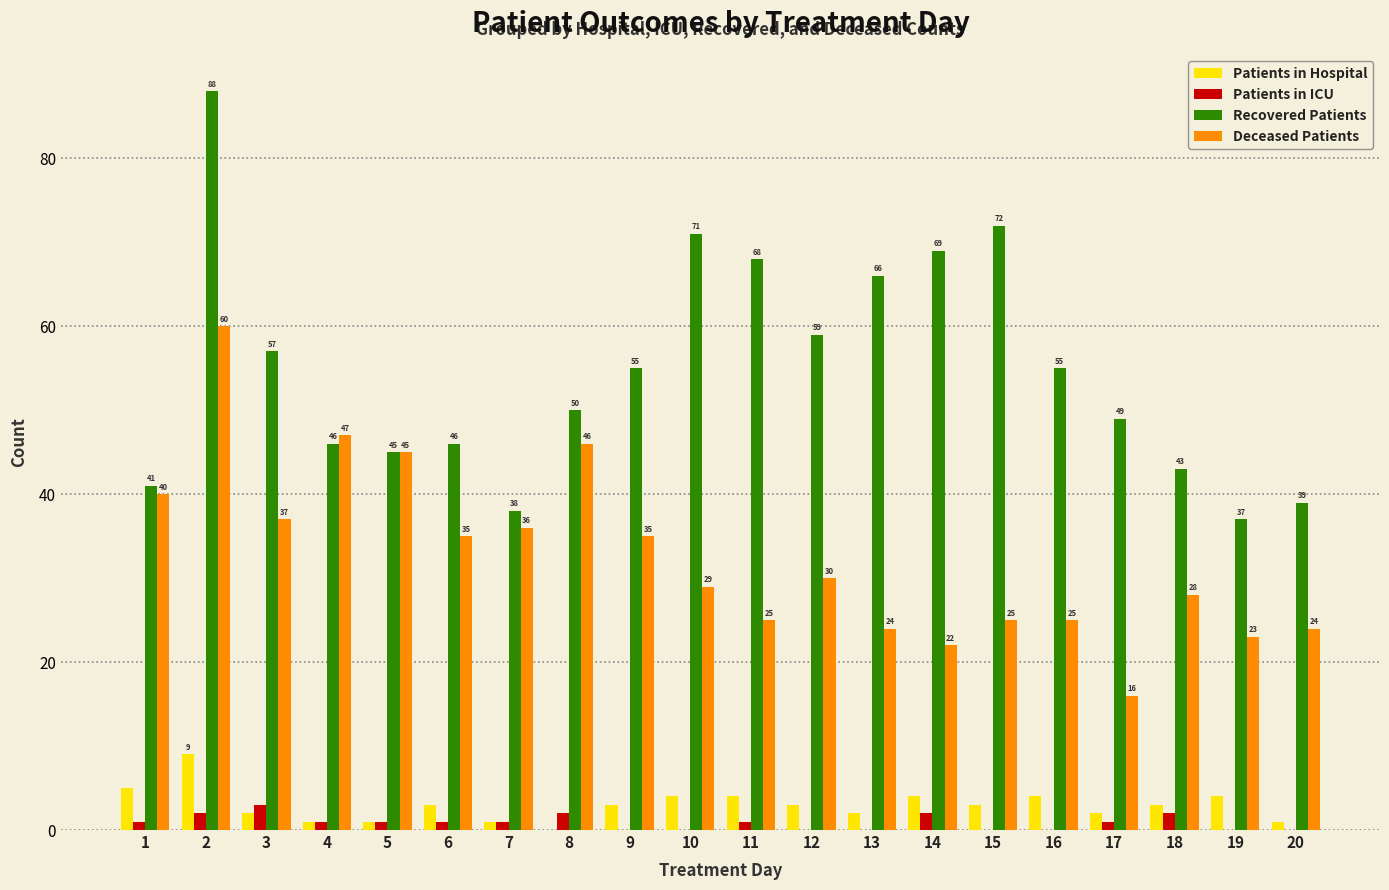

What is the total value across all series at 19?

64